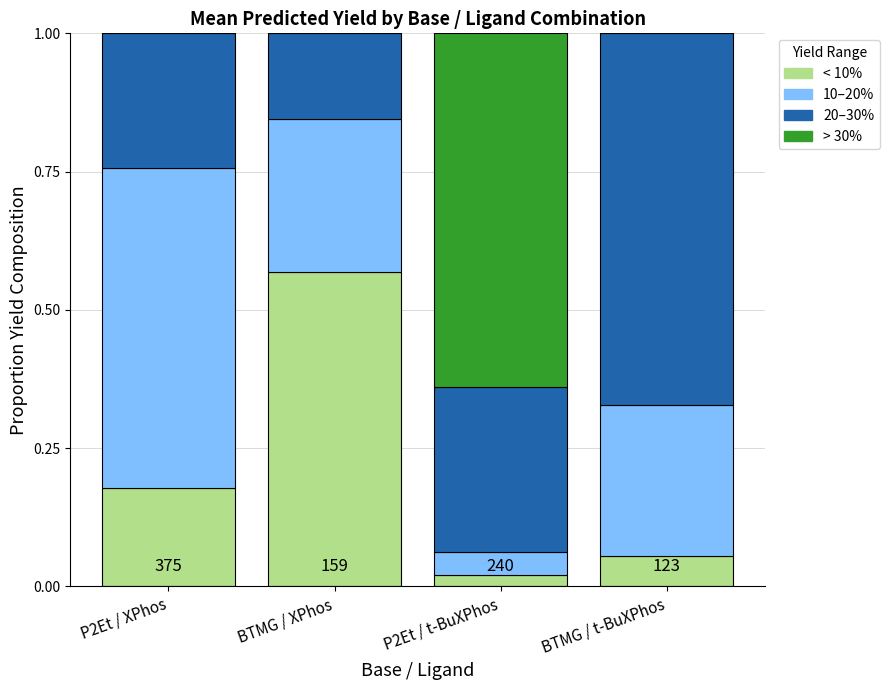

At which label does < 10% reach its peak?

BTMG / XPhos